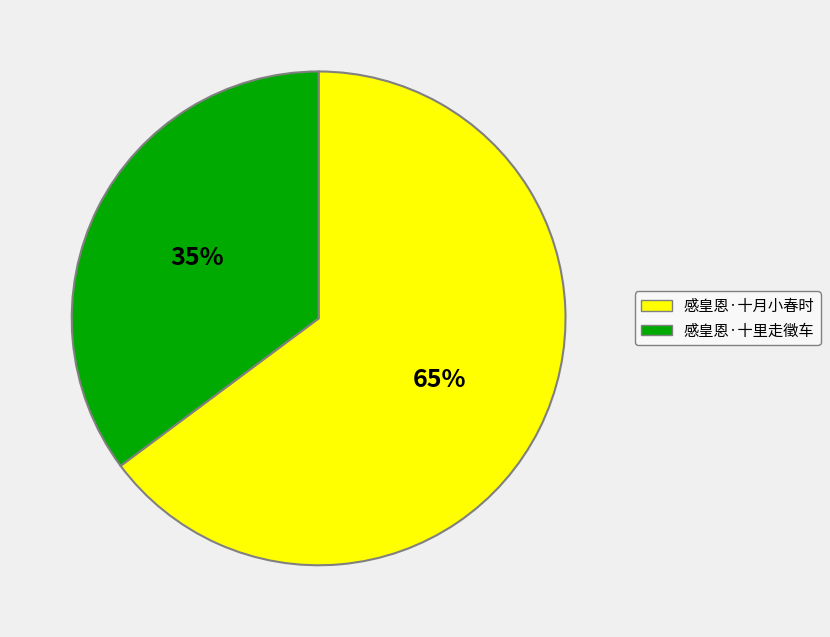

What is the largest slice in the pie chart?

感皇恩·十月小春时